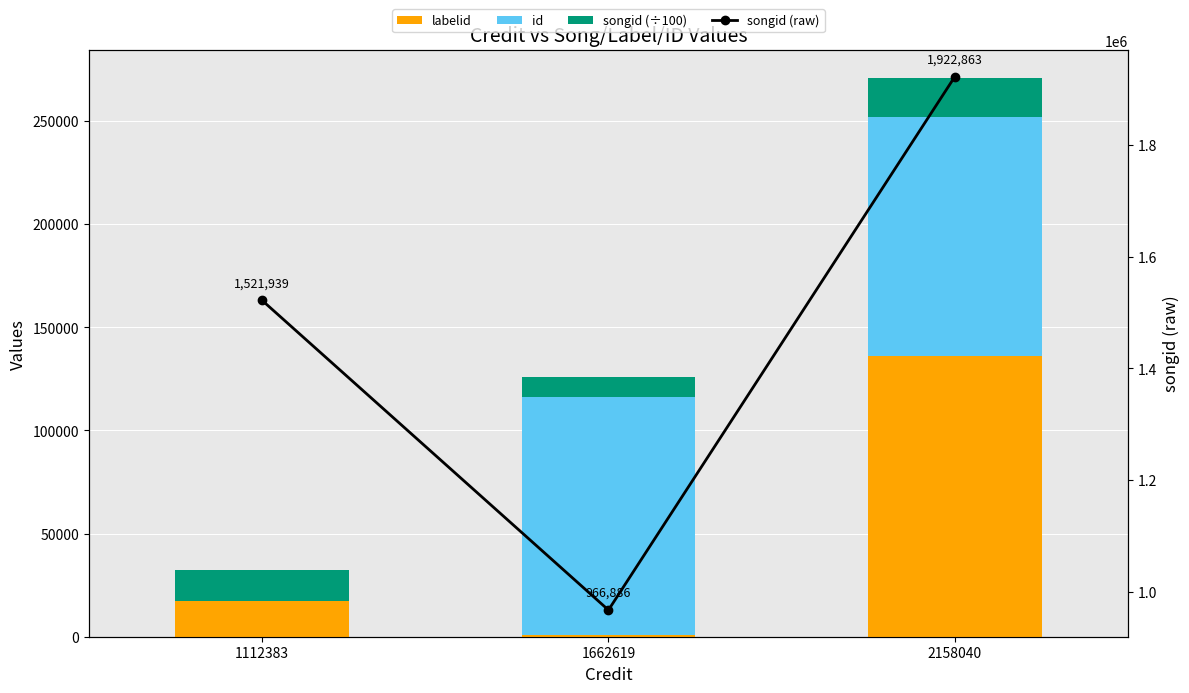

What is the average value of the songid (raw) series?

1470563